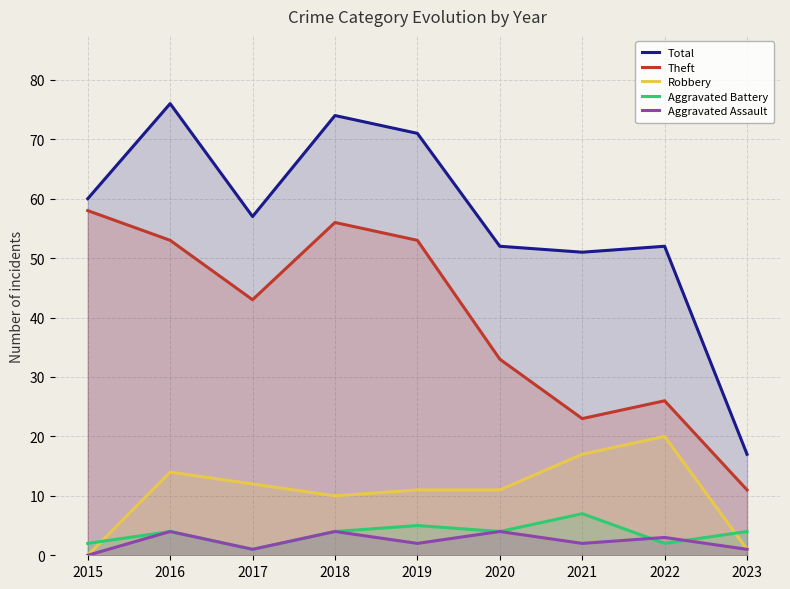

What is the greatest value displayed?

76